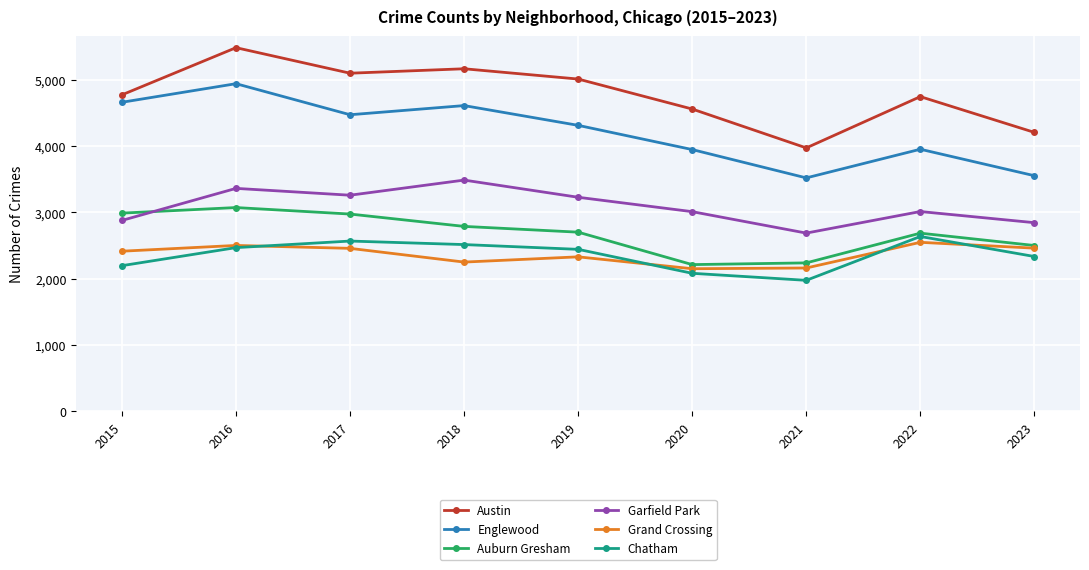

How many interior local peaks does the Englewood series have?

3